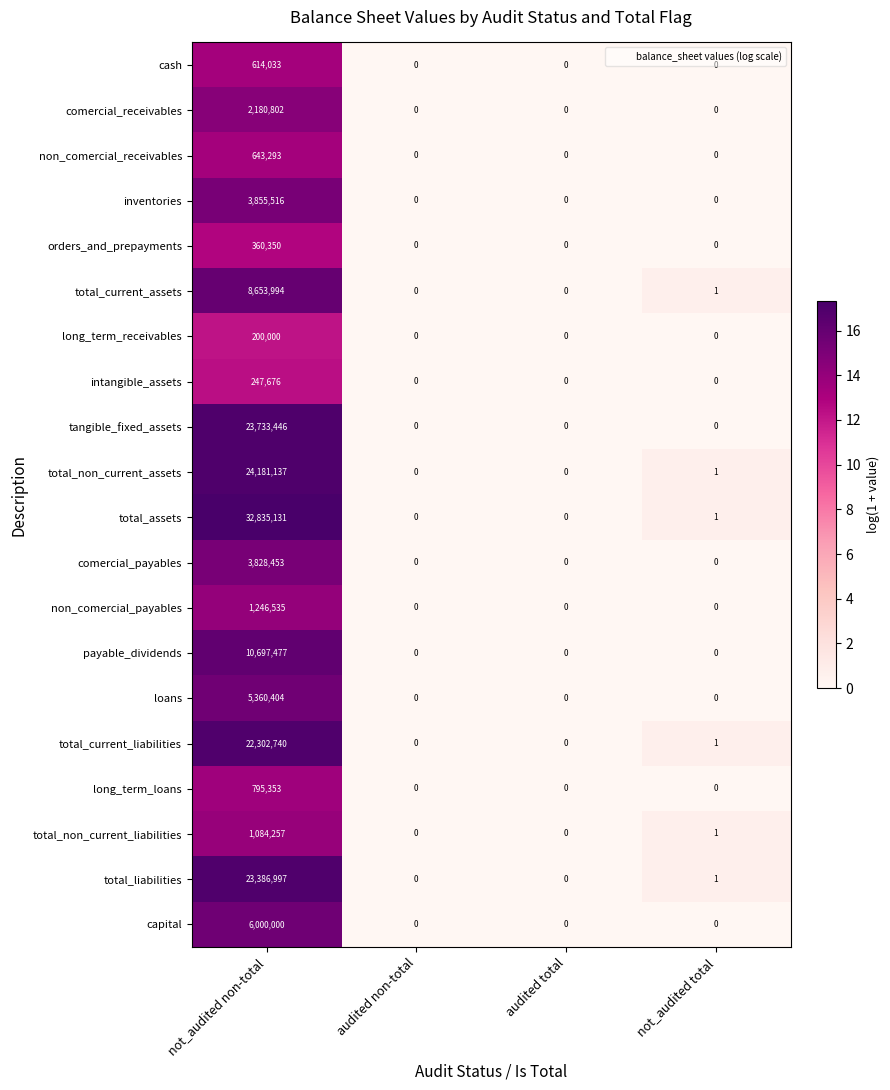

The value of comercial_payables at not_audited non-total is 1213204. True or false?

False